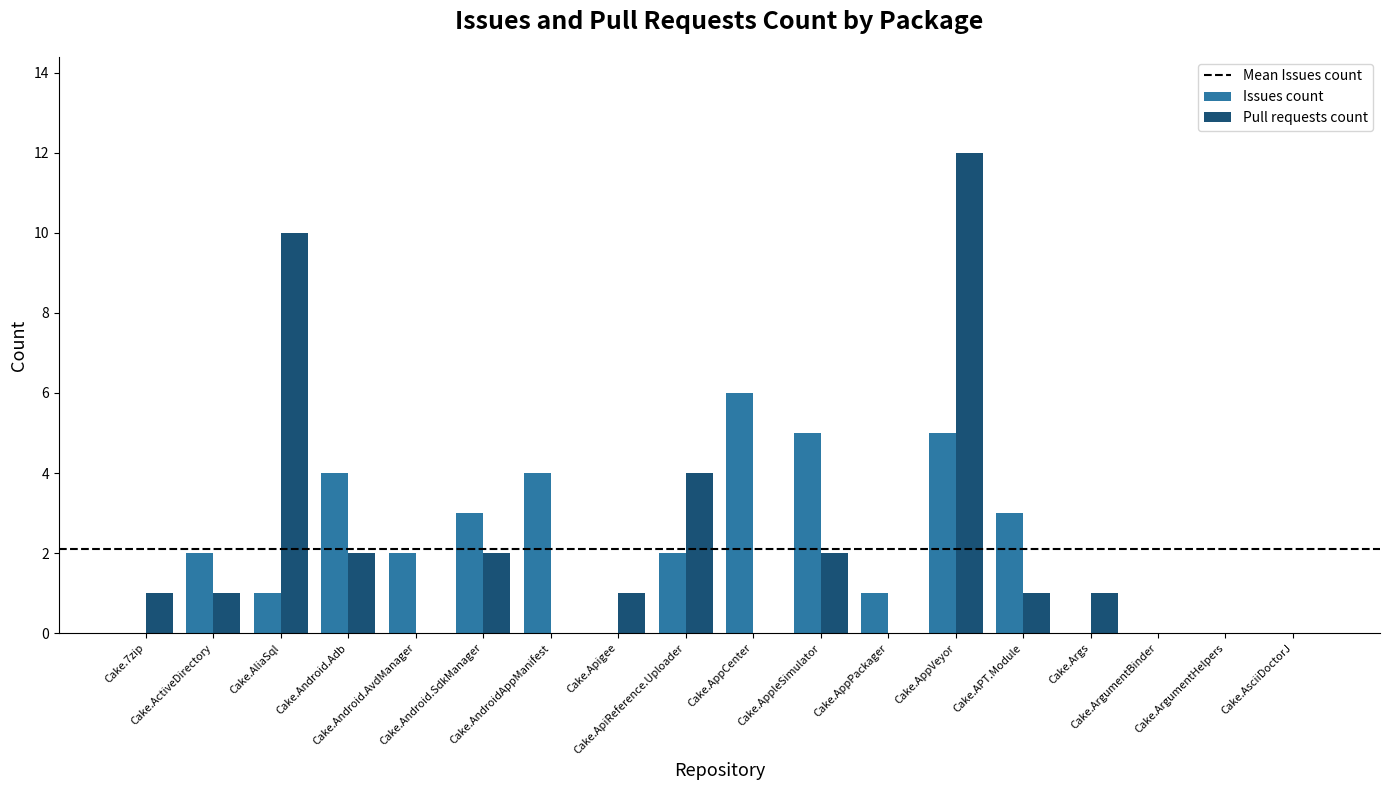

The Pull requests count series shows 0 at Cake.Android.AvdManager. True or false?

True